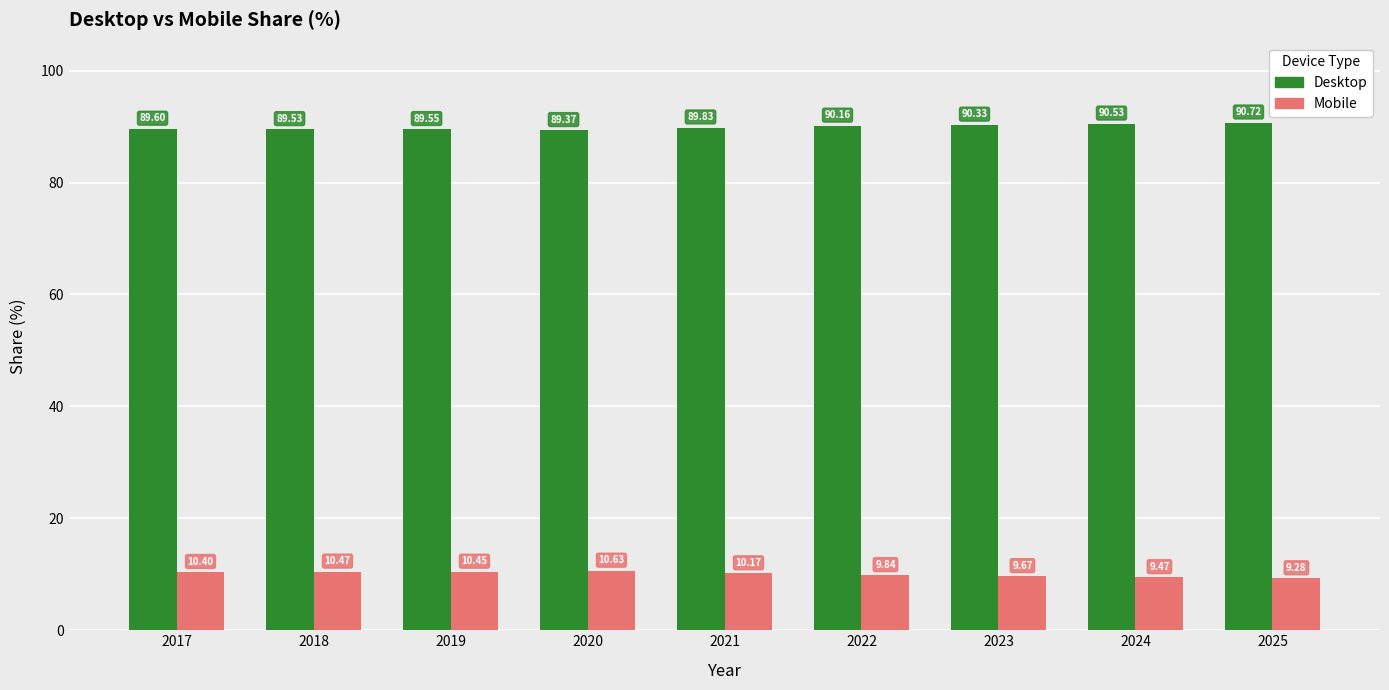

What is the difference between the second highest and minimum values in the Mobile series?

1.2